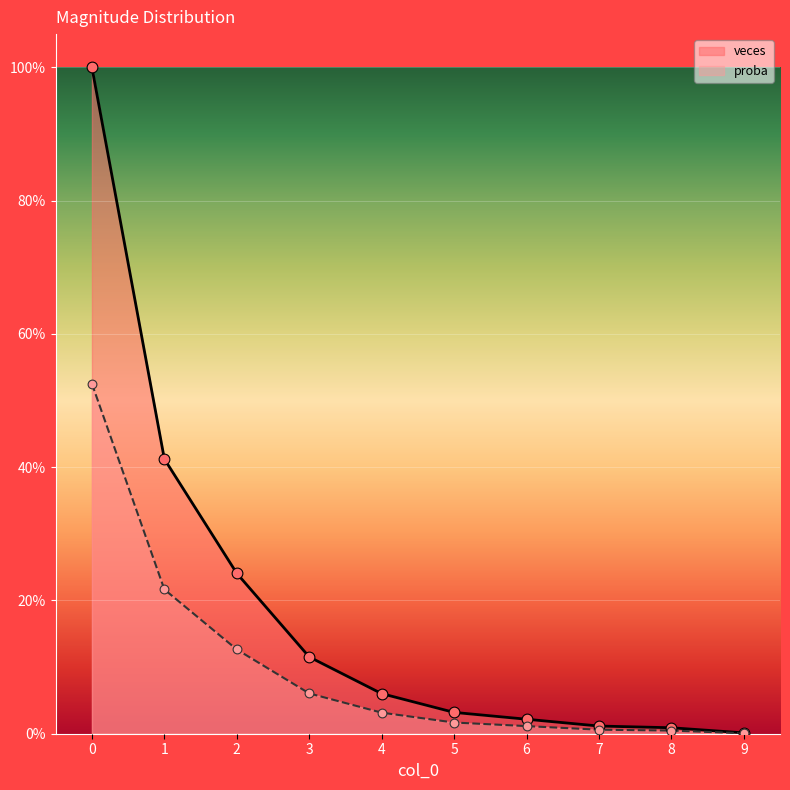

Is the value of proba at 6 greater than the value of veces at 4?

No